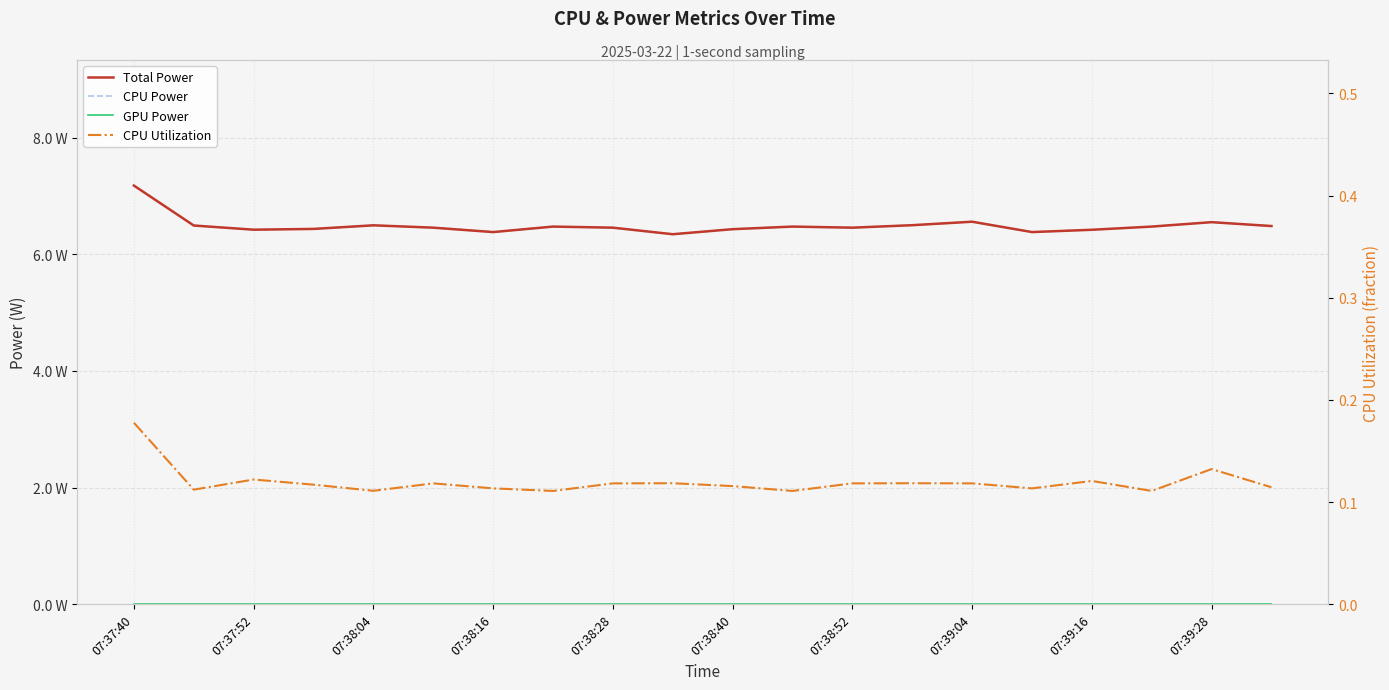

Between 07:37:52 and 14, which series saw the biggest shift?

Total Power